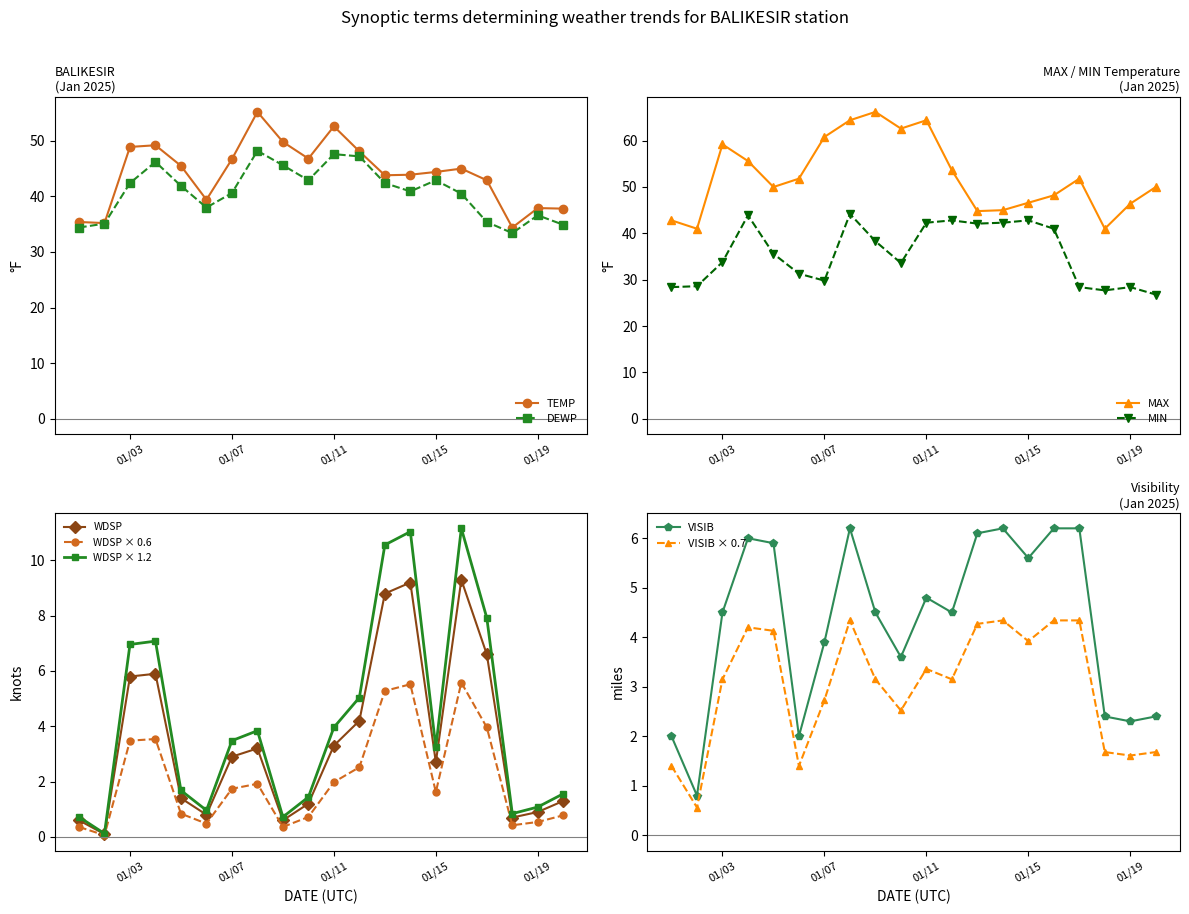

What is the minimum value for TEMP?

34.4